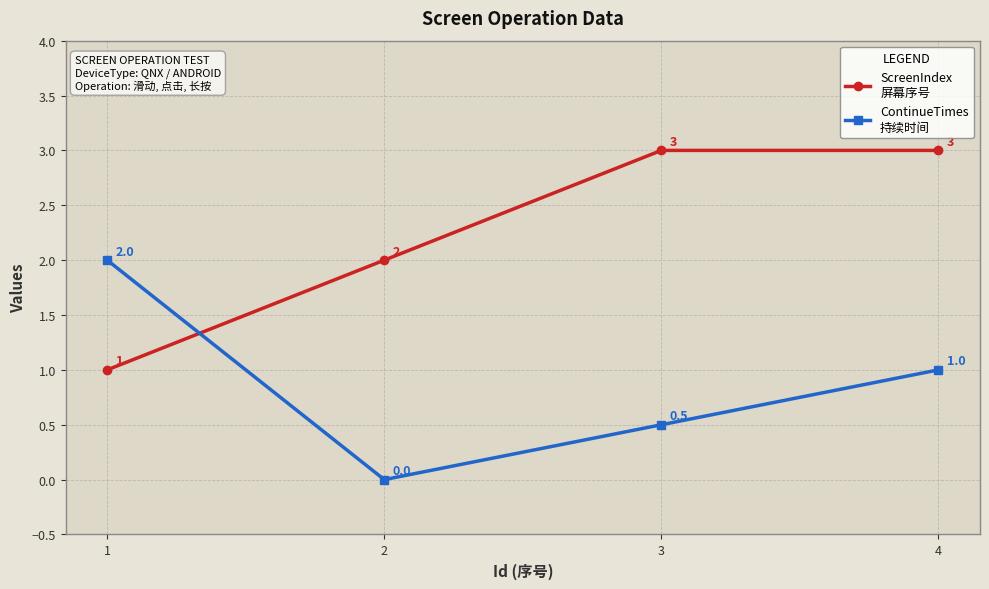

What is the maximum value shown in the chart?

3.0